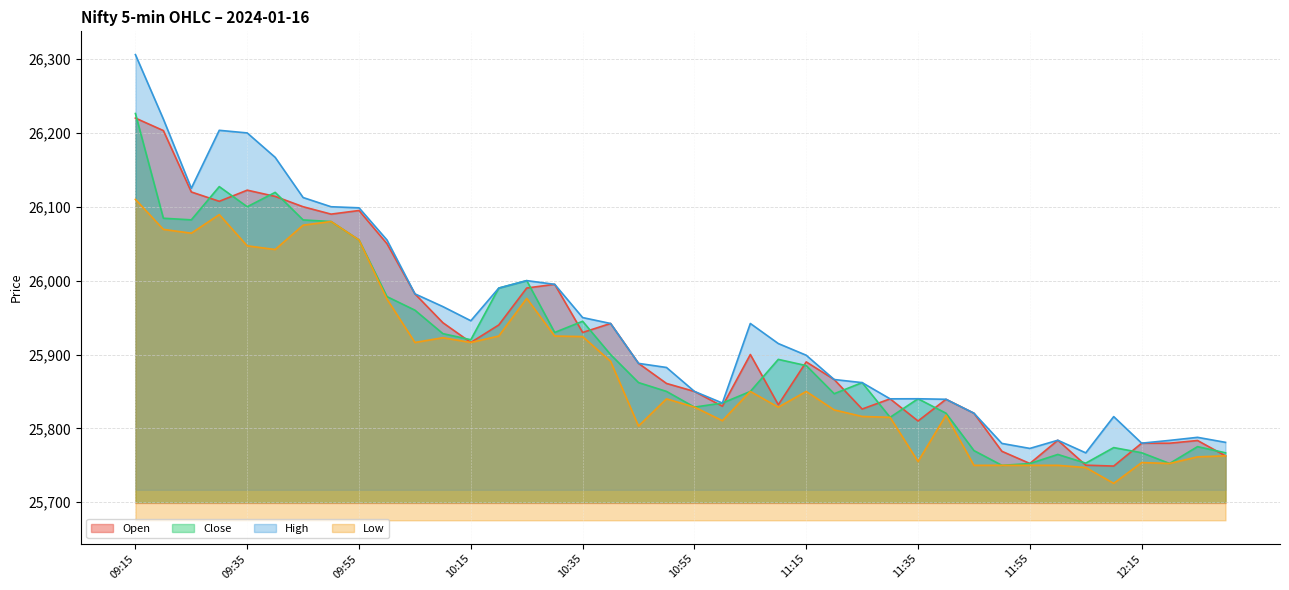

True or false: Low has more than 0 interior local peaks.

True